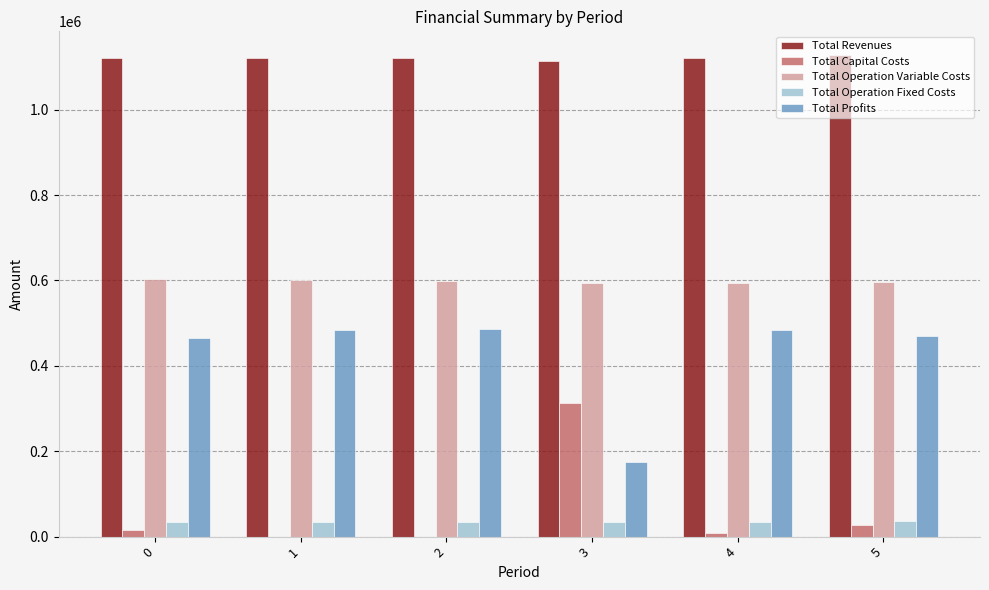

How many values in the Total Operation Fixed Costs series exceed 35308?

5